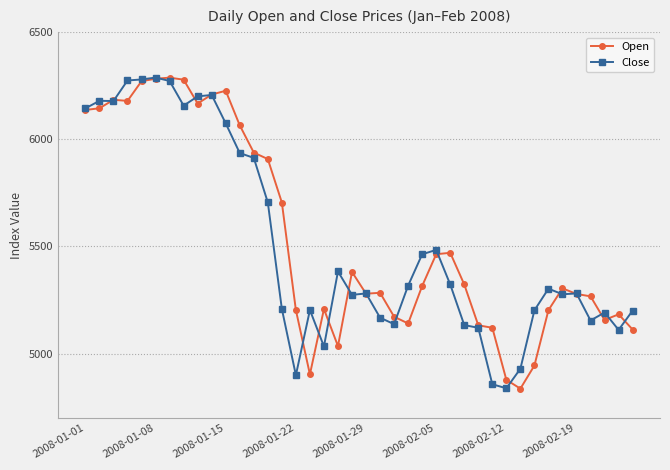

What is the maximum value for Open?

6287.6